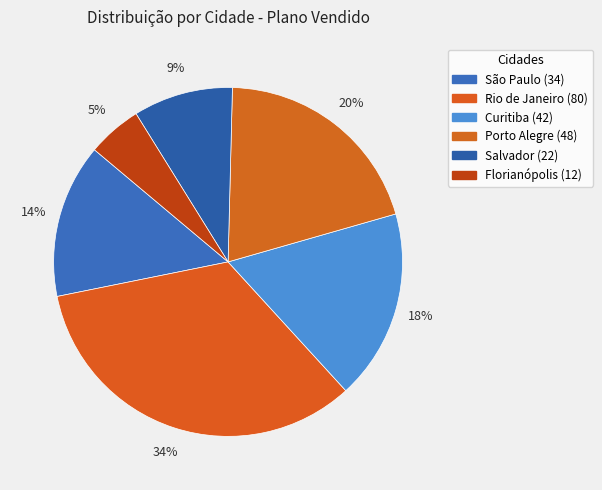

How many slices are in this pie chart?

6